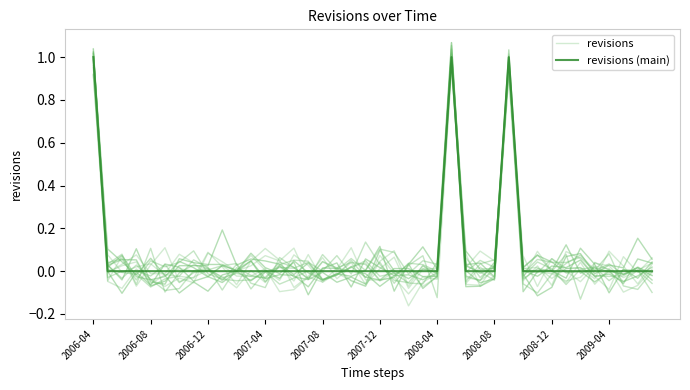

Where is revisions (main) nearest to the value 0?

2006-08